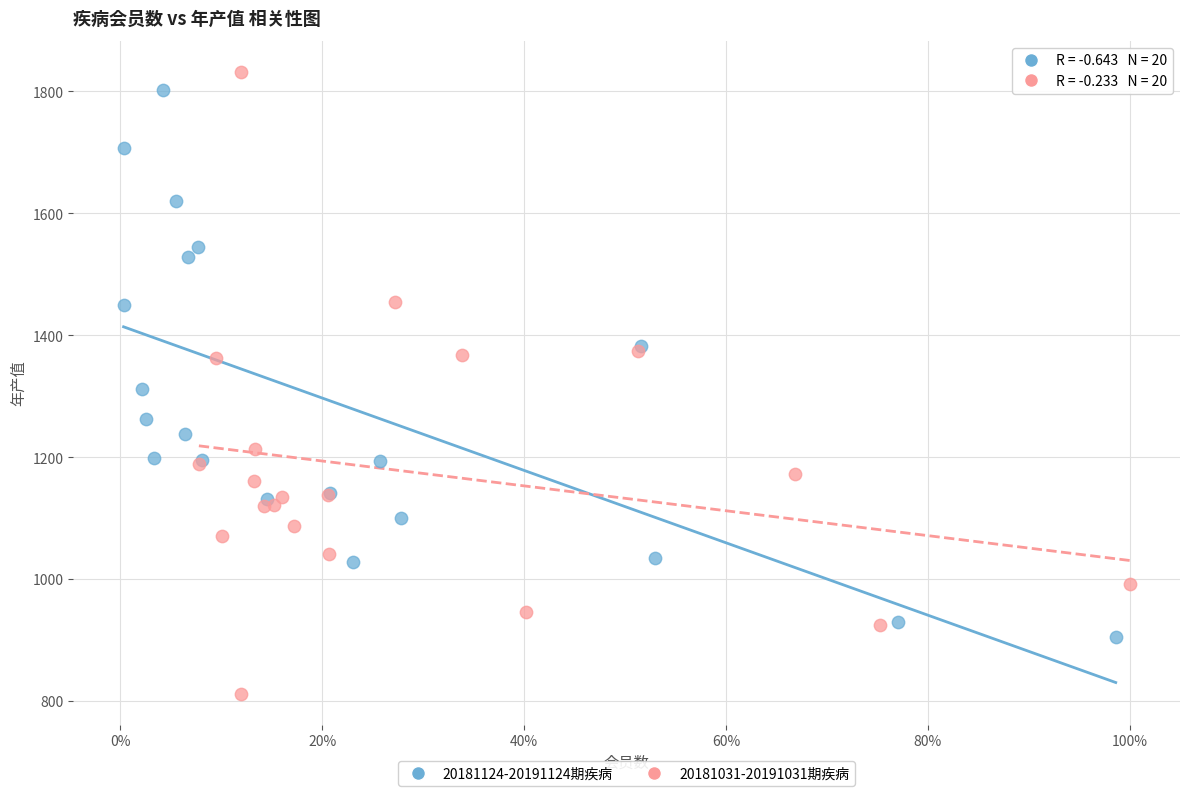

Which series has the widest spread of Y values?

20181031-20191031期疾病